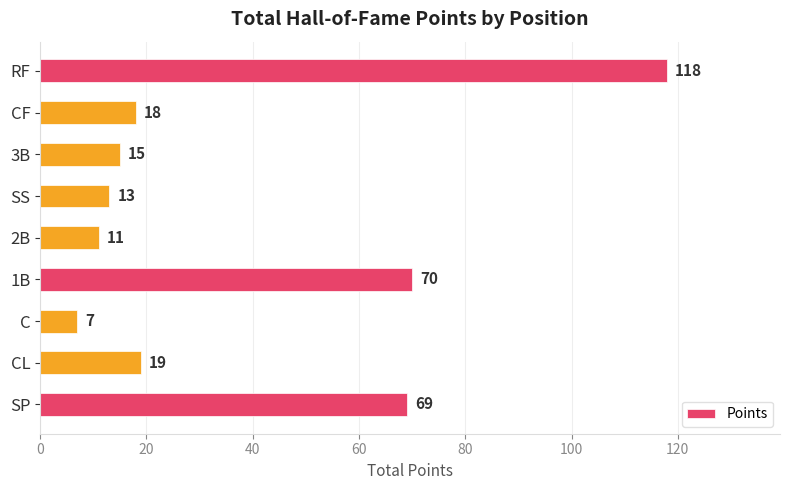

Are the bars grouped side by side (vs. stacked)?

No